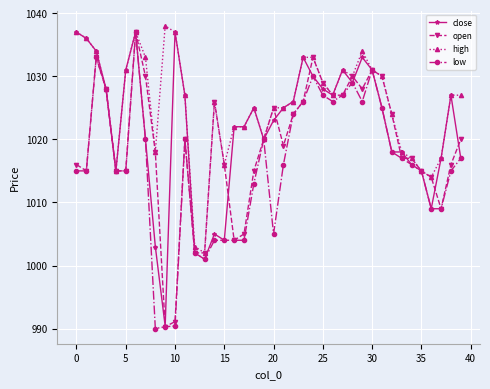

What is the value of the open point at the 10th from the left?

990.3